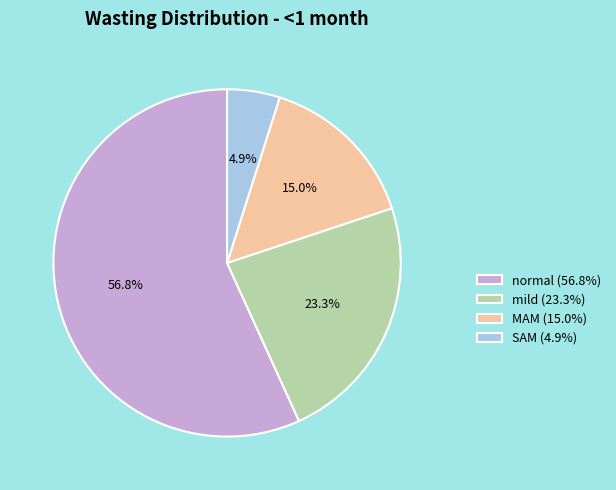

To the nearest percent, what is the difference between the largest and smallest slice percentages?

52%